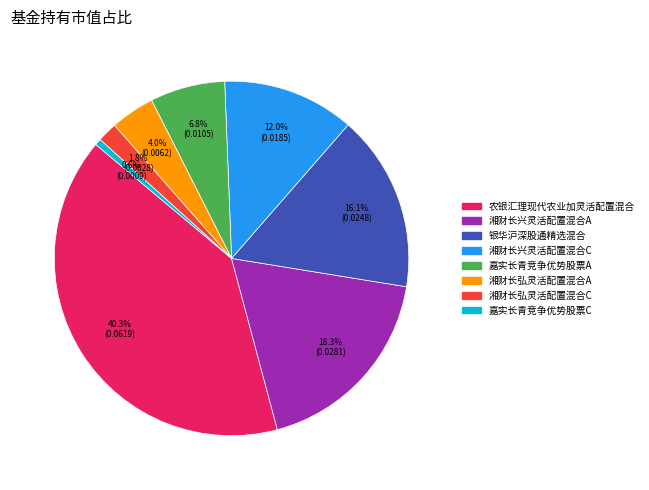

To the nearest percent, what is the combined percentage of 嘉实长青竞争优势股票C and 湘财长兴灵活配置混合A?

19%